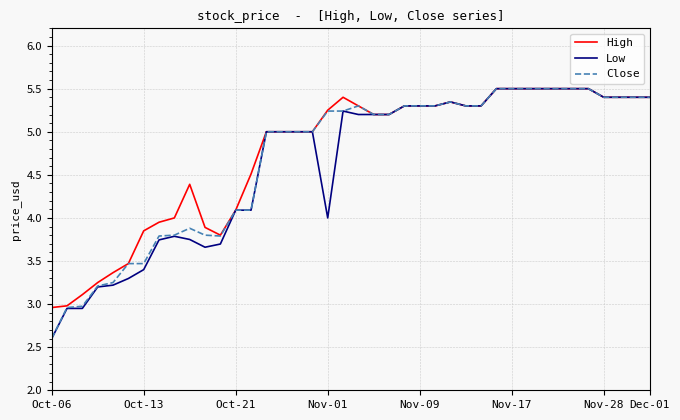

What is the maximum value for High?

5.5